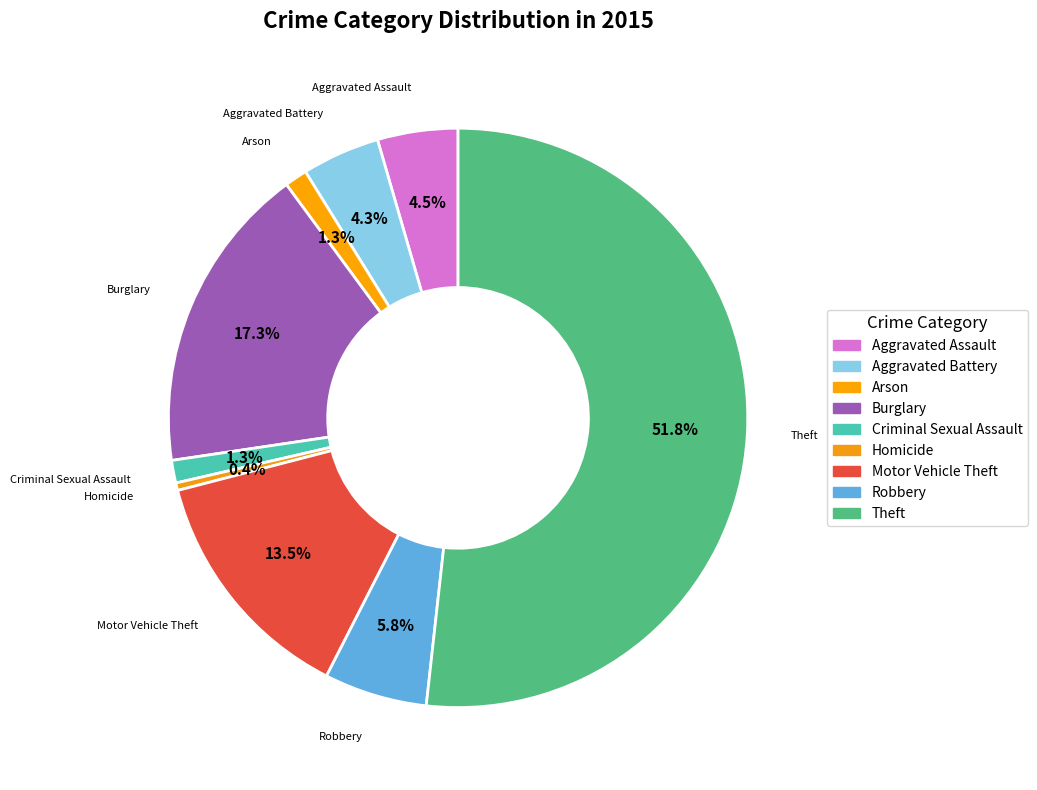

Is Theft the majority of the pie?

Yes